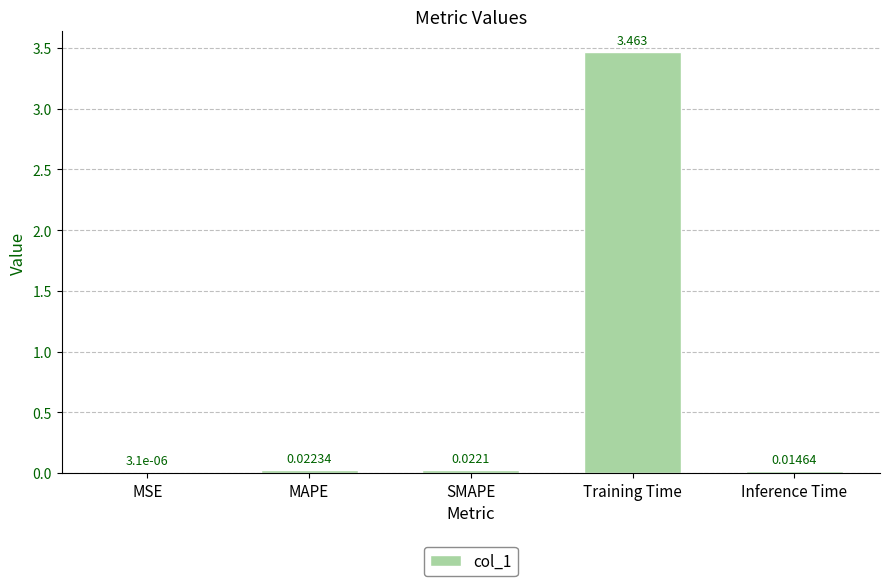

Where is the data nearest to the value 1?

MAPE